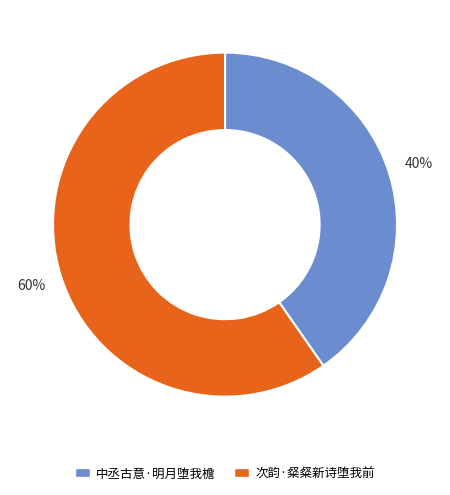

Is the sum of 次韵·粲粲新诗堕我前 and 中丞古意·明月堕我檐 greater than half?

Yes